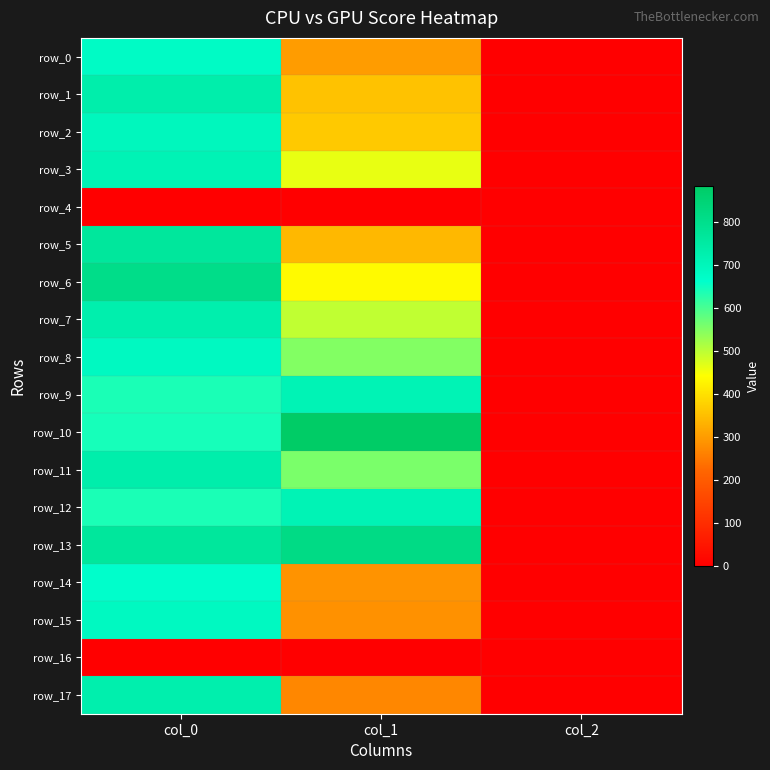

List the series in order of their peak value, highest first.

row_10, row_13, row_6, row_5, row_1, row_11, row_7, row_17, row_9, row_12, row_3, row_2, row_8, row_15, row_0, row_14, row_4, row_16